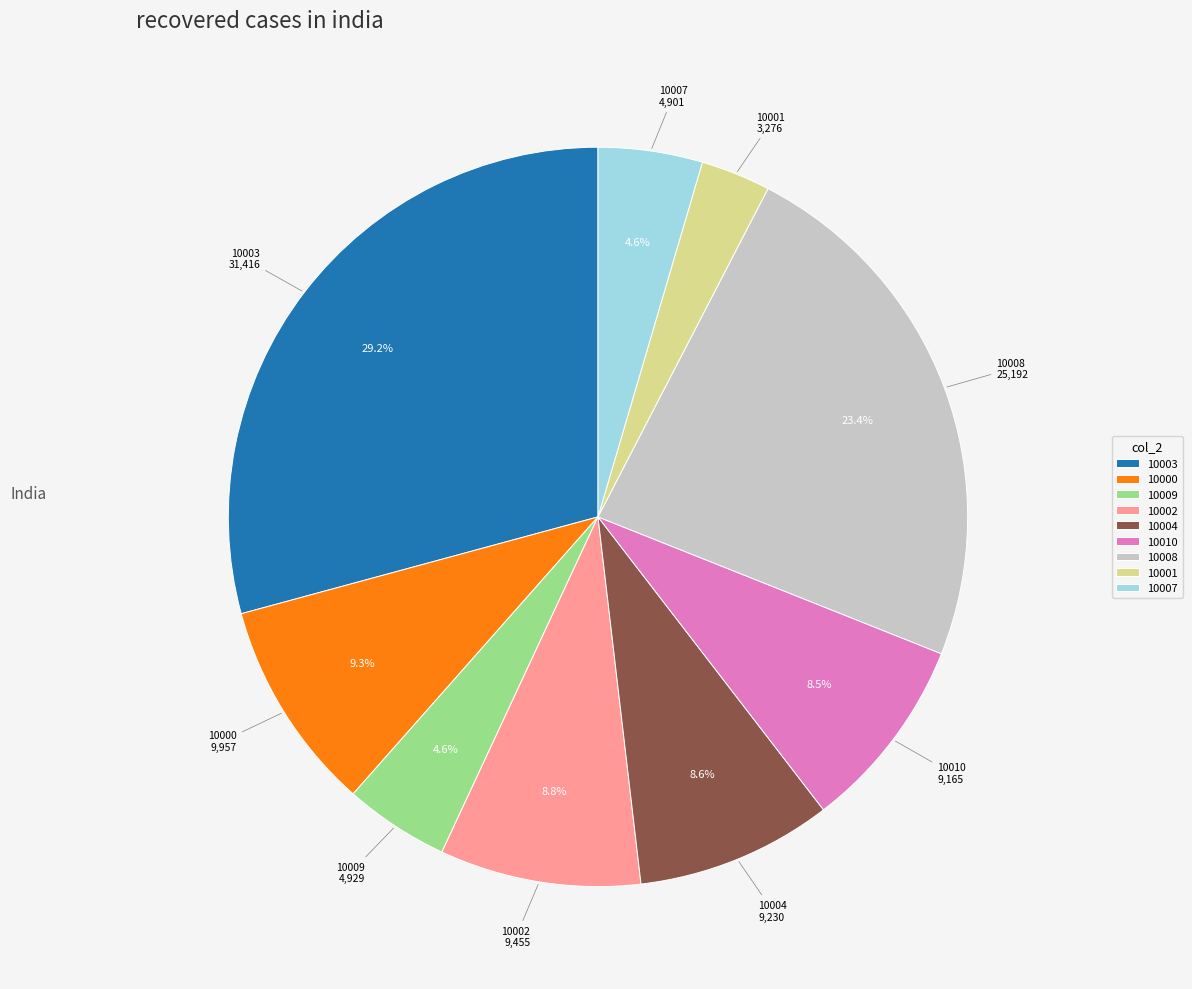

Which category has the smallest portion of the pie?

10001